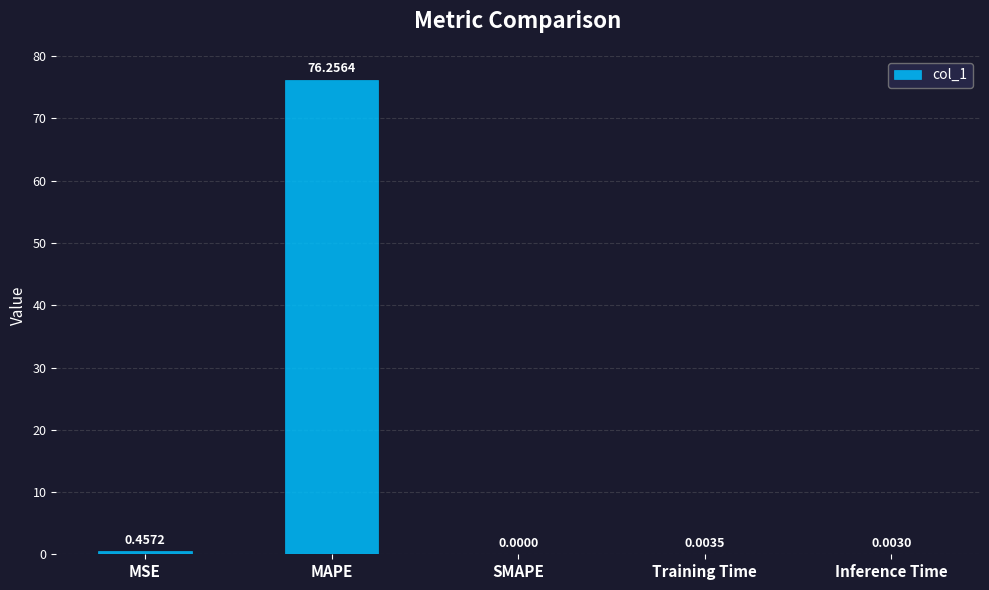

What is the change in value from MAPE to Training Time?

-76.3